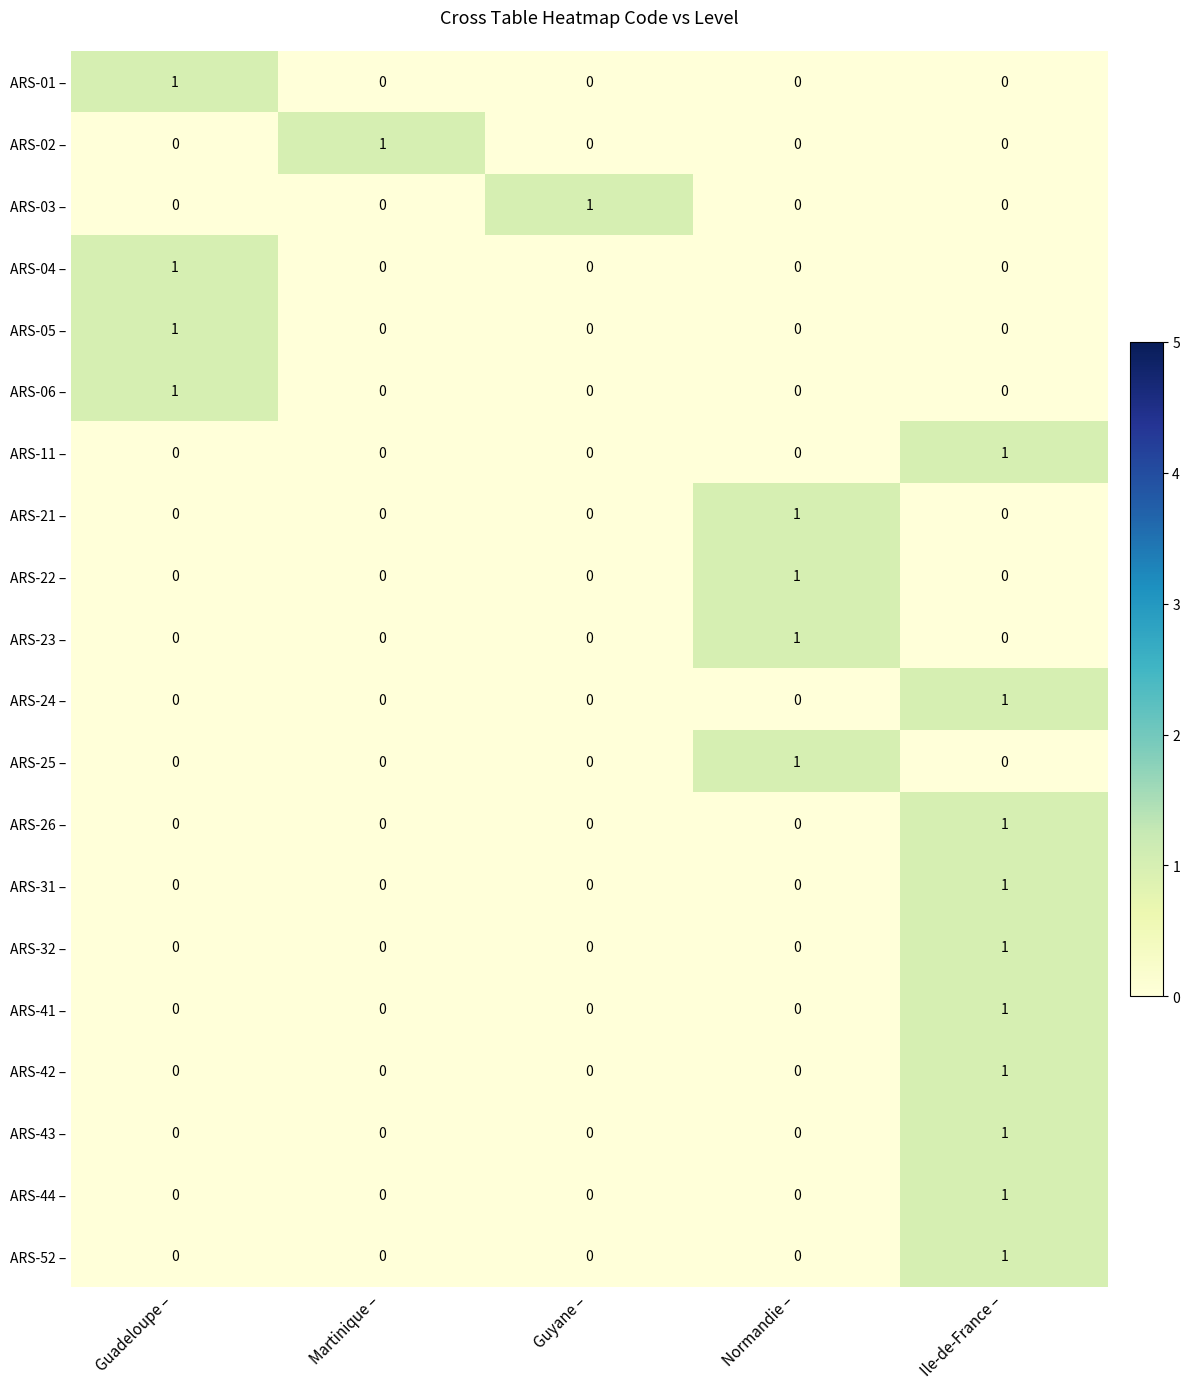

The value of ARS-02 – at Martinique – is 0. True or false?

False